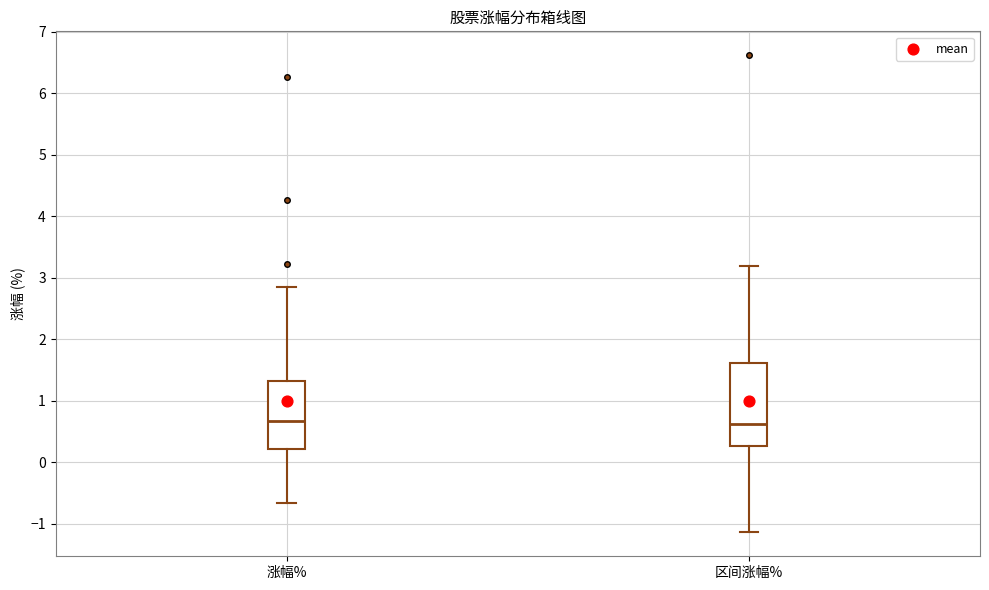

Where is the upper edge of the box for 涨幅% on the y-axis? The values are not printed on the chart, so give them approximately, as read against the axis.

1.3